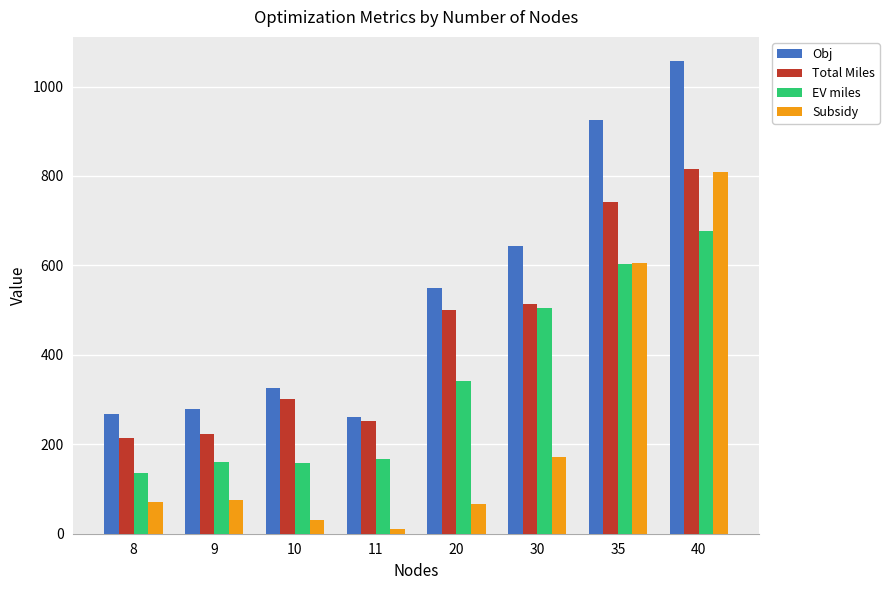

List the labels in order of Total Miles value, smallest first.

8, 9, 11, 10, 20, 30, 35, 40